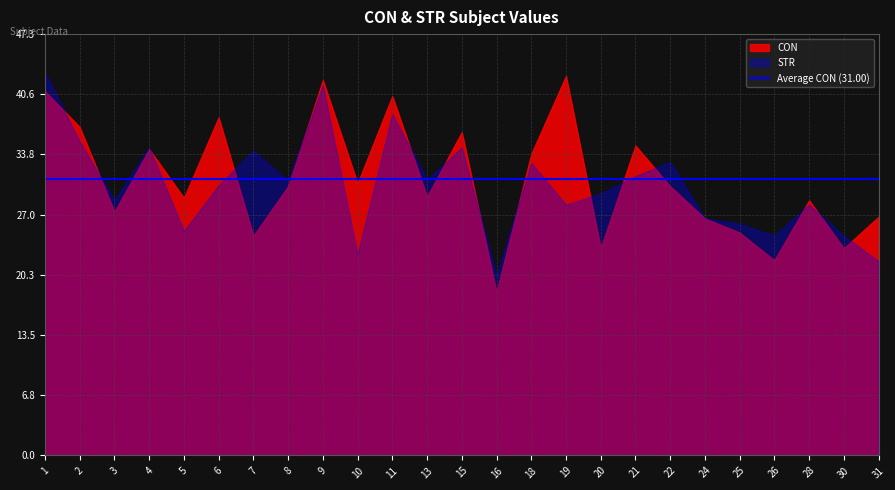

How many interior local peaks does the CON series have?

8